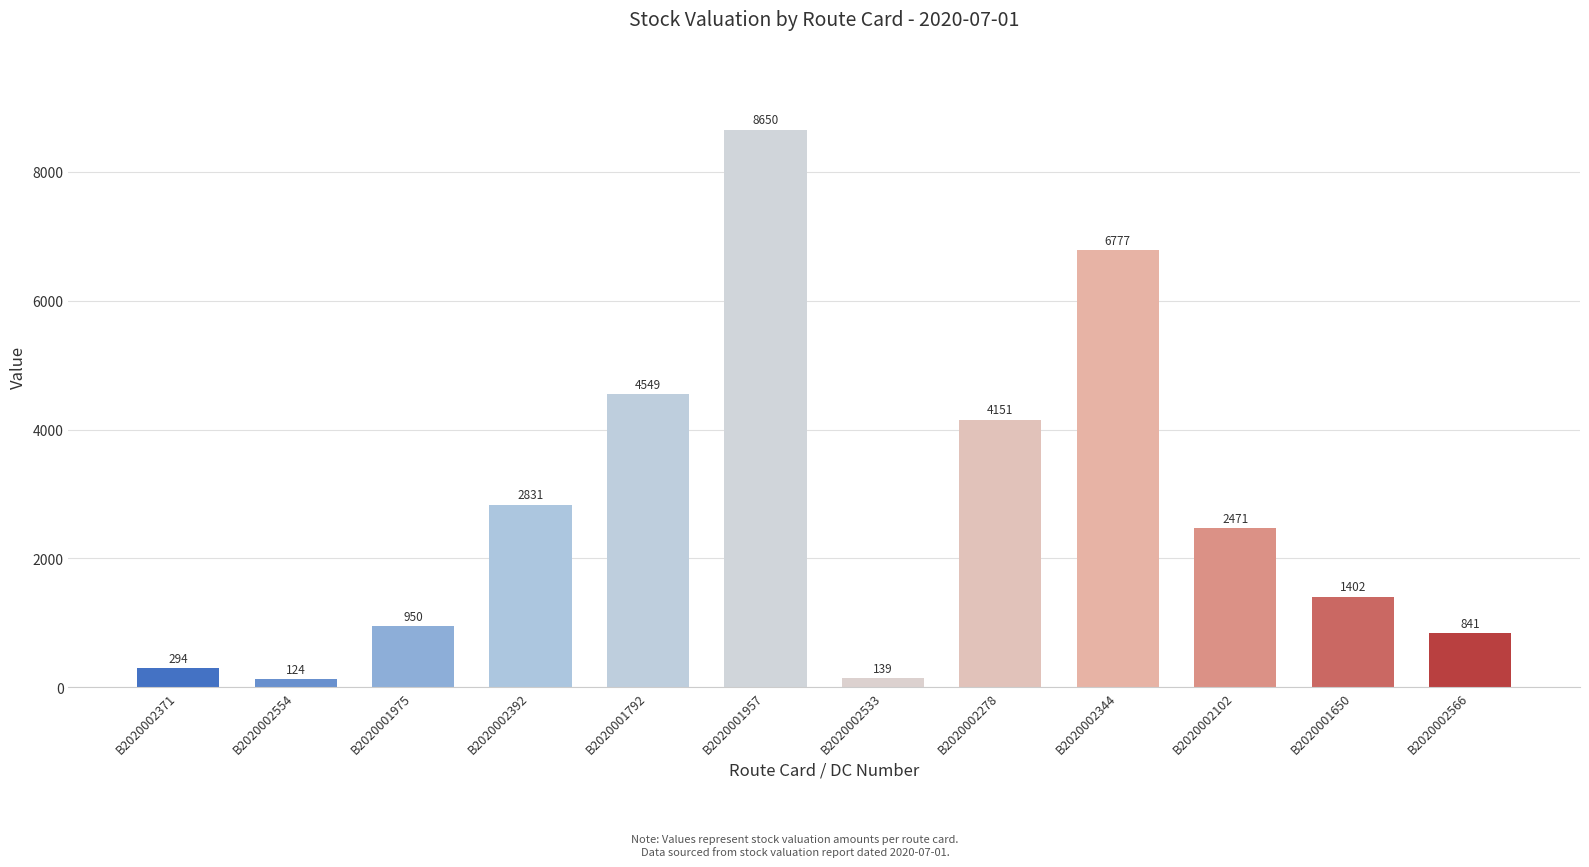

What is the label of the 8th bar from the right?

B2020001792